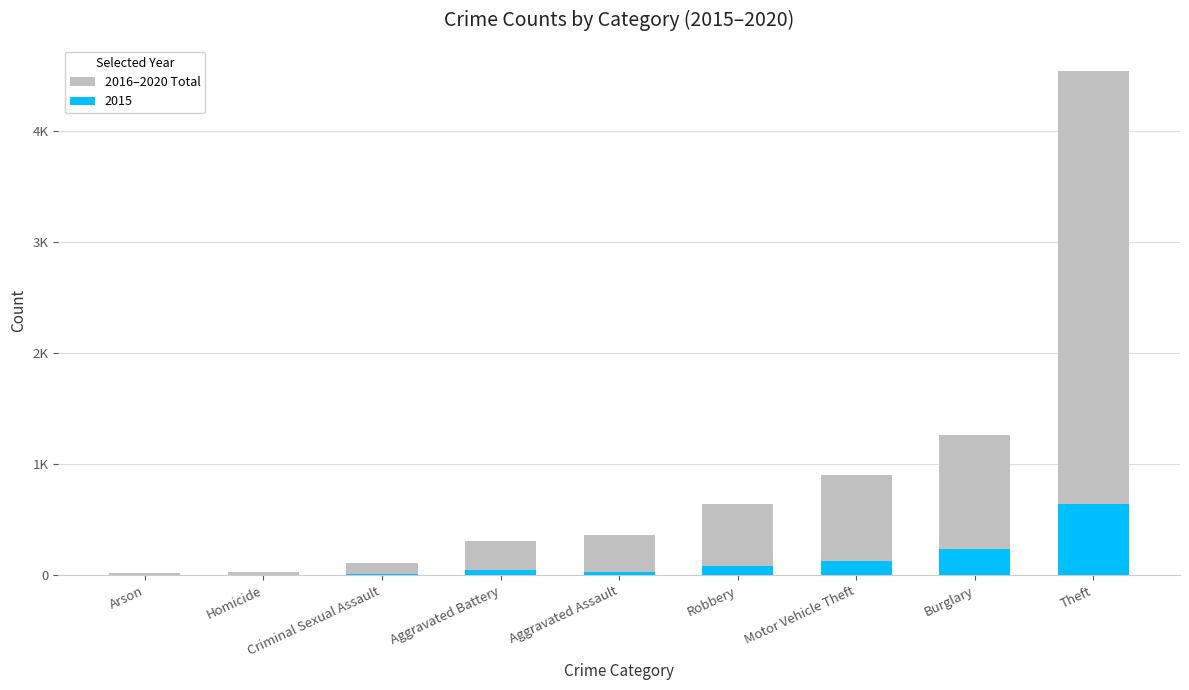

Between Robbery and Theft, which is larger?

Theft